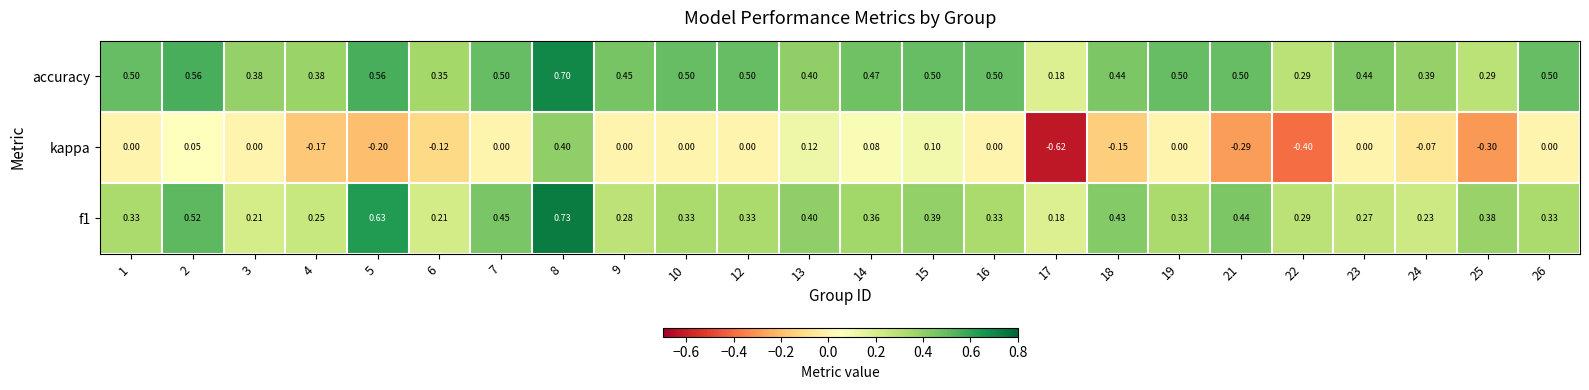

Which series has the widest spread of values?

kappa